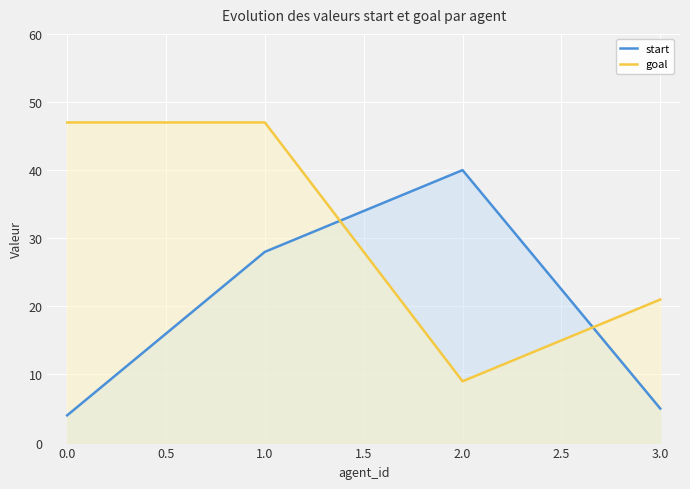

Between which two adjacent categories do start and goal first intersect?

1.0 and 2.0